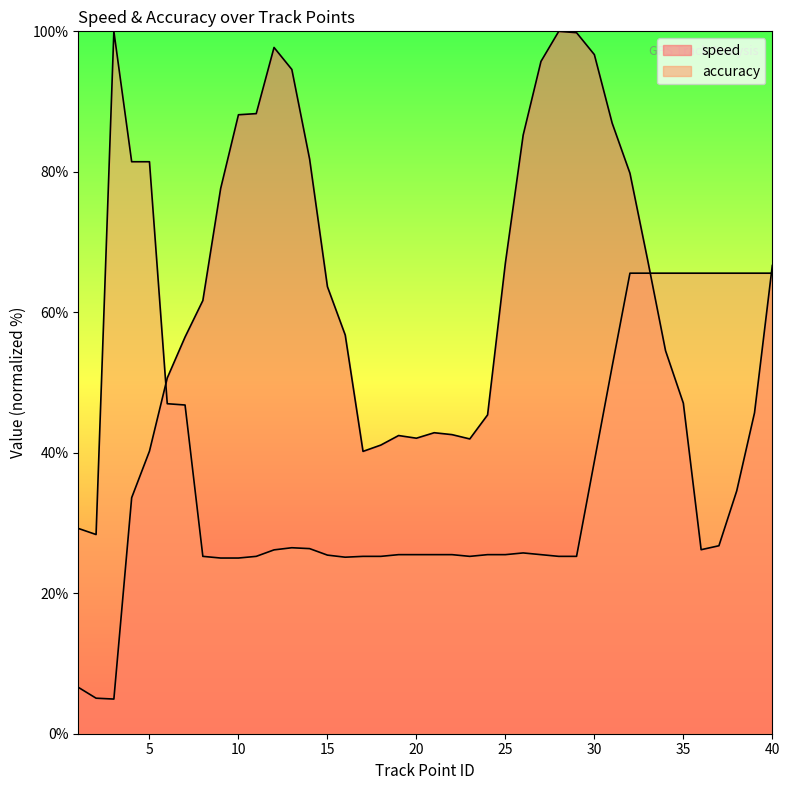

List the series in order of their peak value, highest first.

speed, accuracy